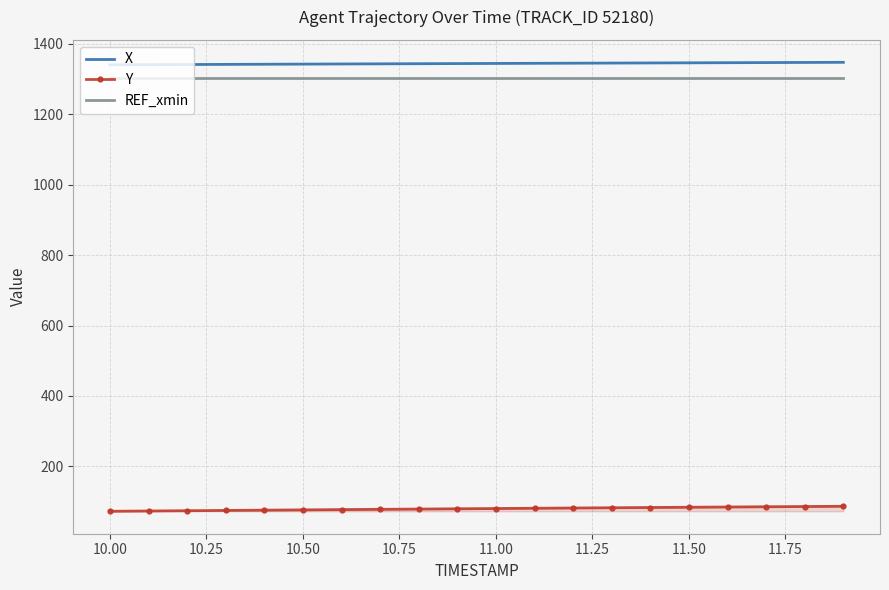

What is the greatest value displayed?

1347.4